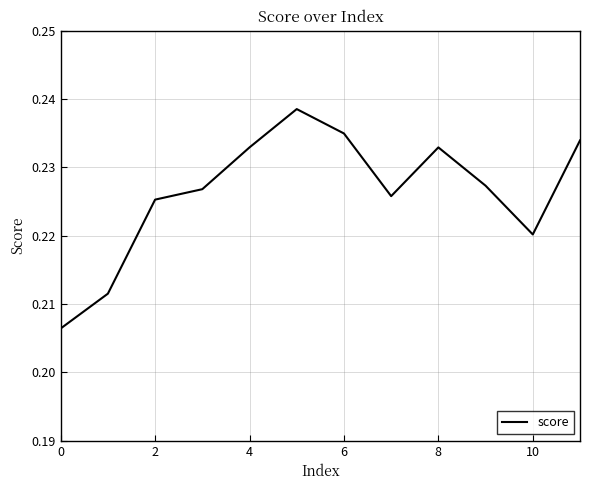

What is the sum of all values?

2.7